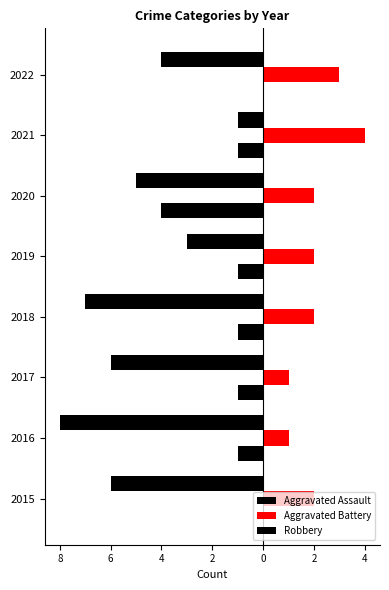

How many bars are there in total?

24